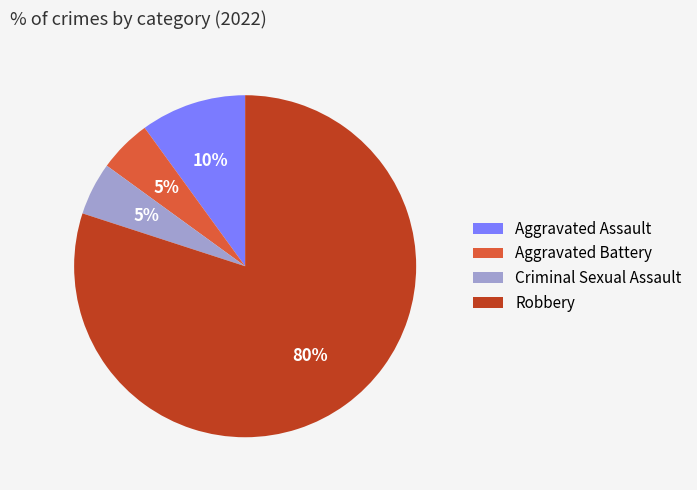

Count the number of slices in the pie.

4